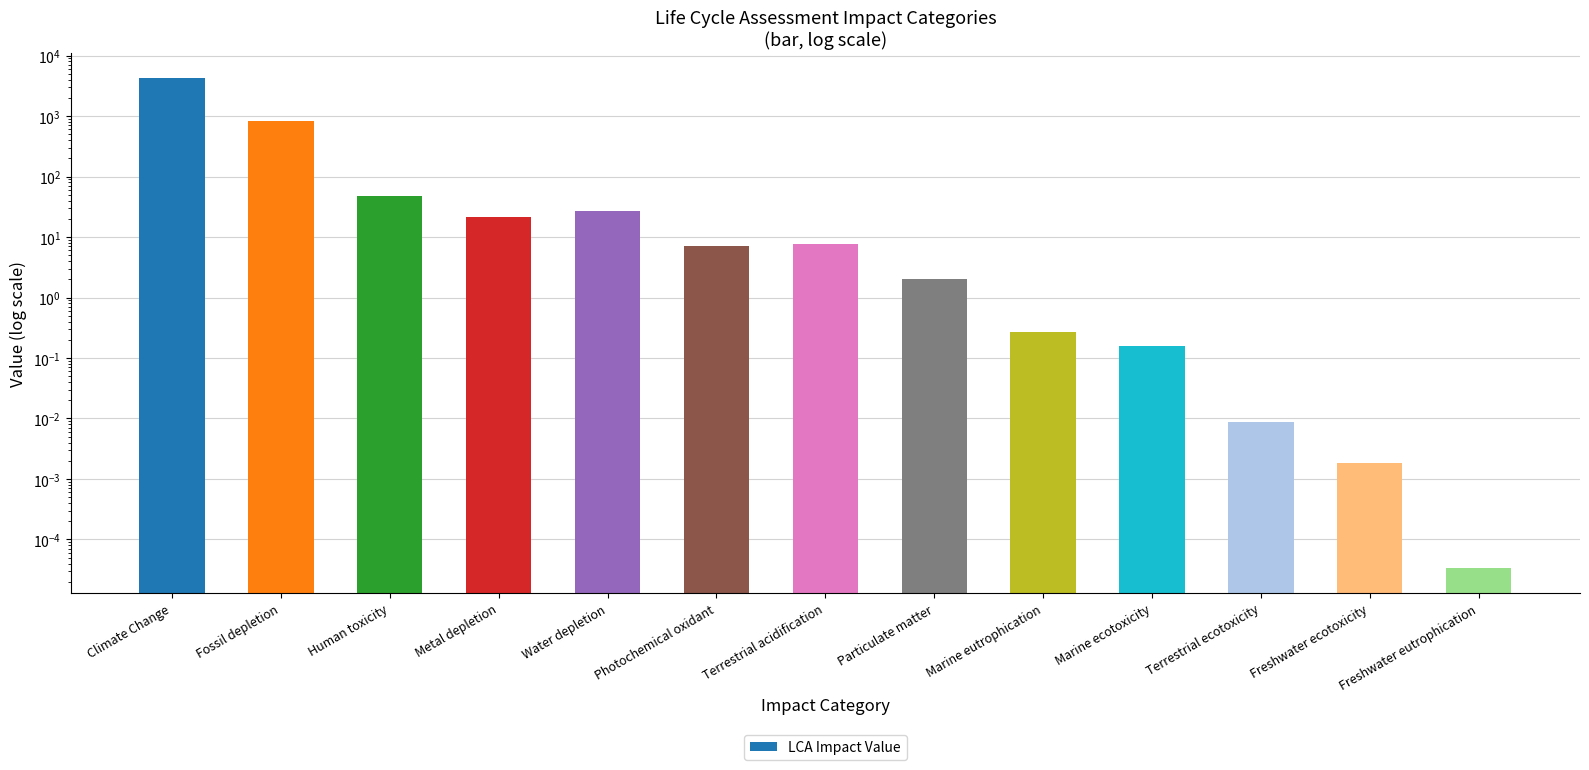

The chart shows a value of 0.0 at Marine ecotoxicity. True or false?

False